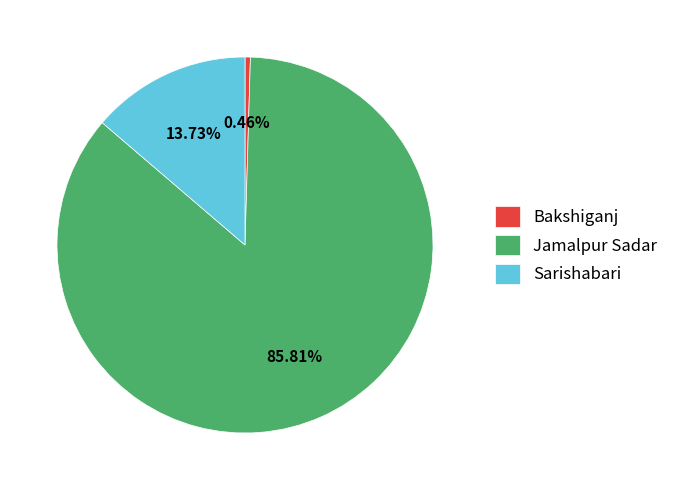

Between Jamalpur Sadar and Bakshiganj, which is larger?

Jamalpur Sadar